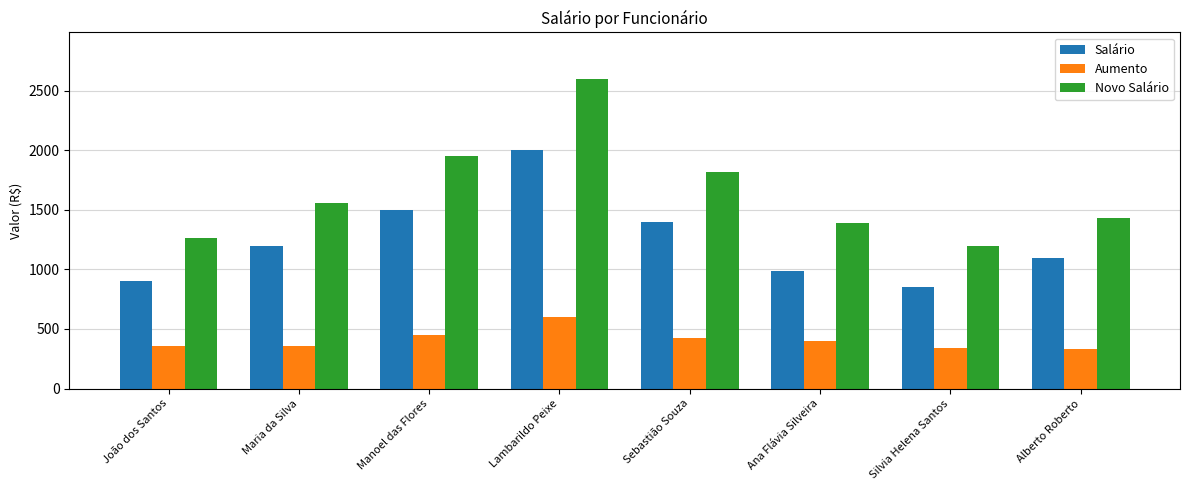

What is the difference between the maximum and minimum values in the Salário series?

1146.0